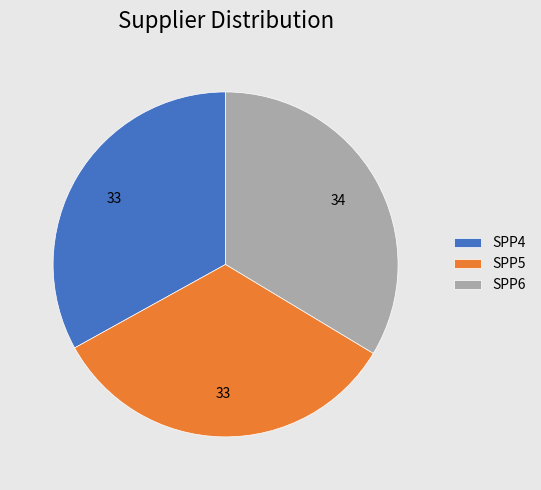

Is the sum of SPP4 and SPP6 greater than half?

Yes